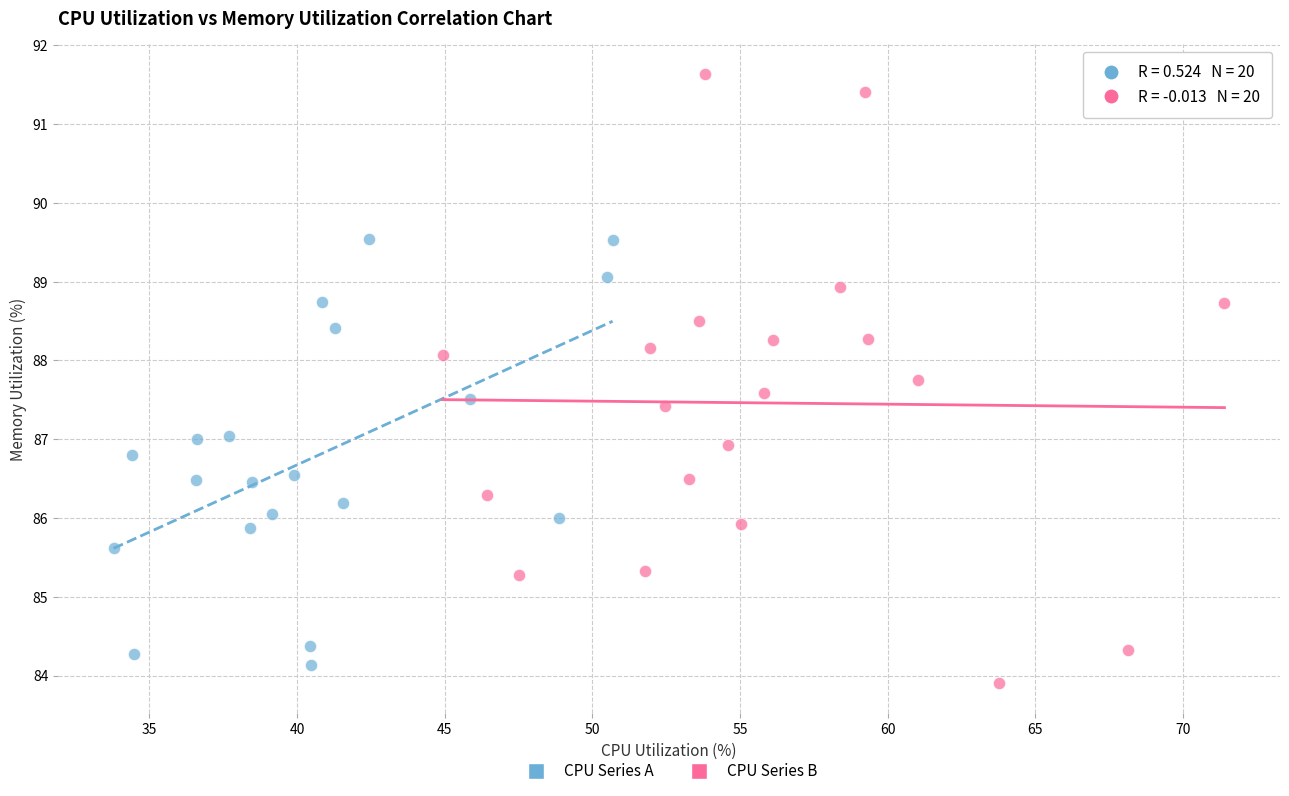

Which series contains the highest Y value?

CPU Series B